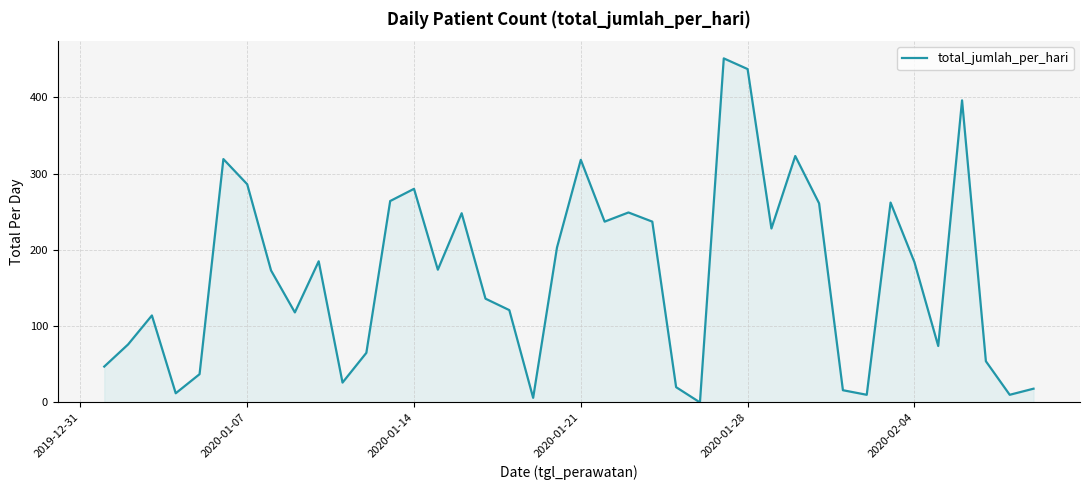

What is the maximum value shown in the chart?

451